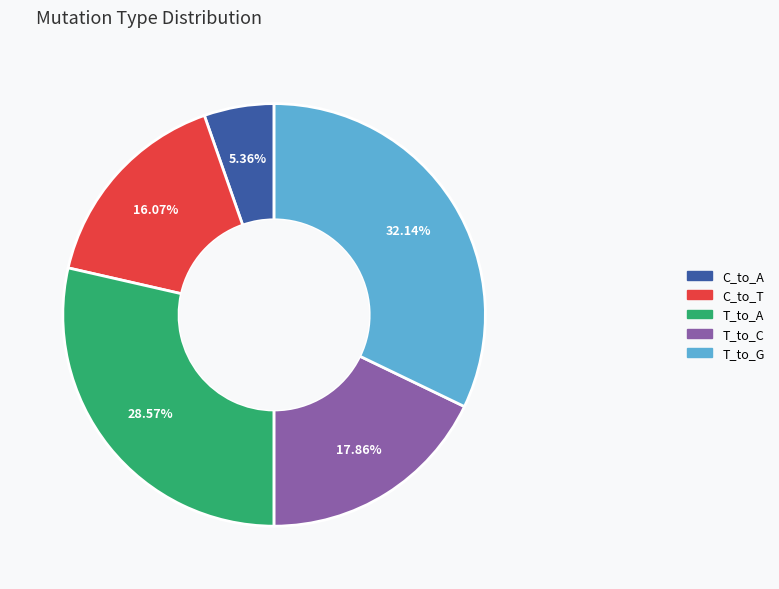

Is there a majority slice in this chart?

No